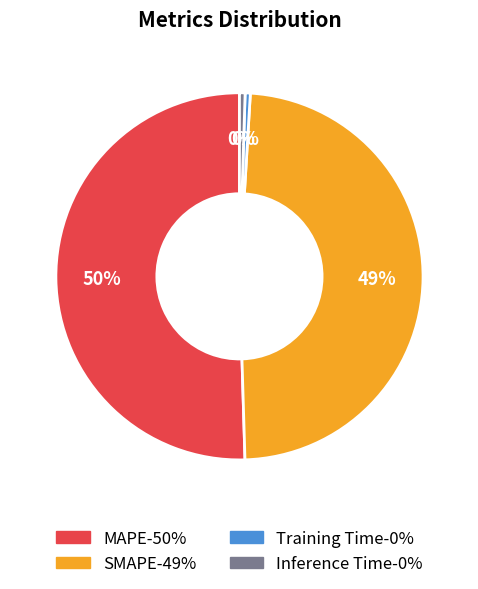

Is the sum of Inference Time and SMAPE greater than half?

No